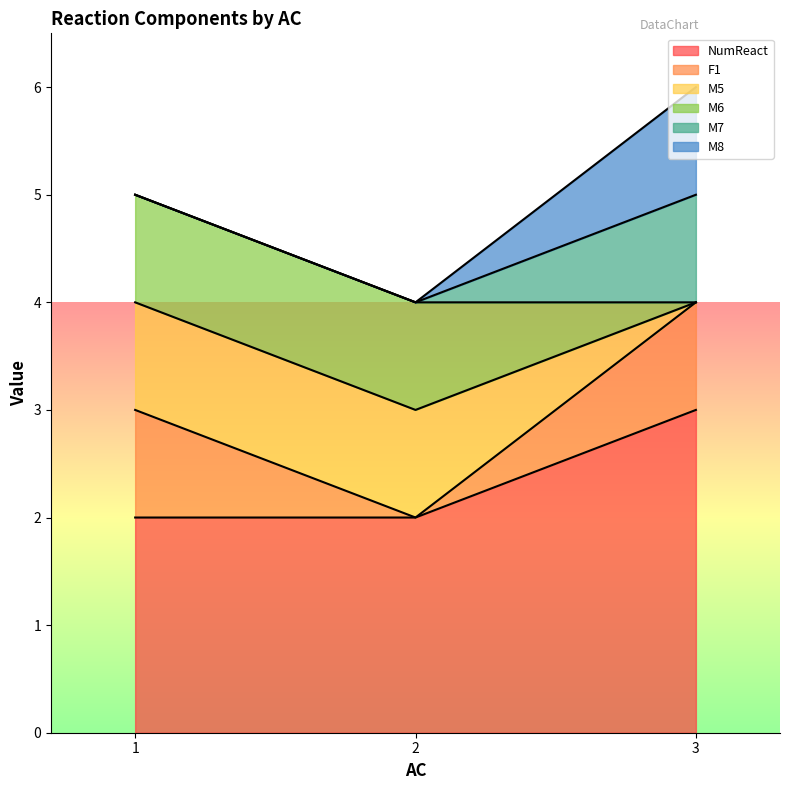

How many positive values does the M7 series have?

1